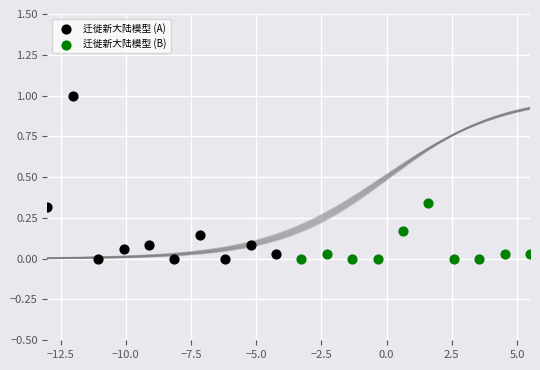

What are all the series names shown in the legend?

迁徙新大陆模型 (A), 迁徙新大陆模型 (B)